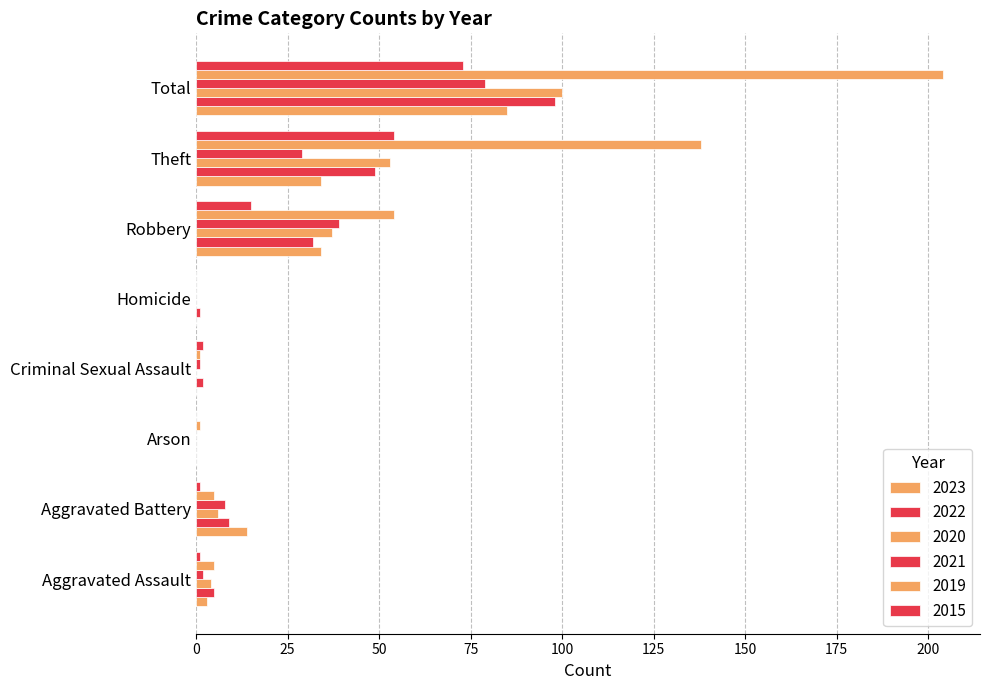

Reading left to right, what are all the values shown in this chart?

2023: Aggravated Assault=3	Aggravated Battery=14	Arson=0	Criminal Sexual Assault=0	Homicide=0	Robbery=34	Theft=34	Total=85
2022: Aggravated Assault=5	Aggravated Battery=9	Arson=0	Criminal Sexual Assault=2	Homicide=1	Robbery=32	Theft=49	Total=98
2020: Aggravated Assault=4	Aggravated Battery=6	Arson=0	Criminal Sexual Assault=0	Homicide=0	Robbery=37	Theft=53	Total=100
2021: Aggravated Assault=2	Aggravated Battery=8	Arson=0	Criminal Sexual Assault=1	Homicide=0	Robbery=39	Theft=29	Total=79
2019: Aggravated Assault=5	Aggravated Battery=5	Arson=1	Criminal Sexual Assault=1	Homicide=0	Robbery=54	Theft=138	Total=204
2015: Aggravated Assault=1	Aggravated Battery=1	Arson=0	Criminal Sexual Assault=2	Homicide=0	Robbery=15	Theft=54	Total=73